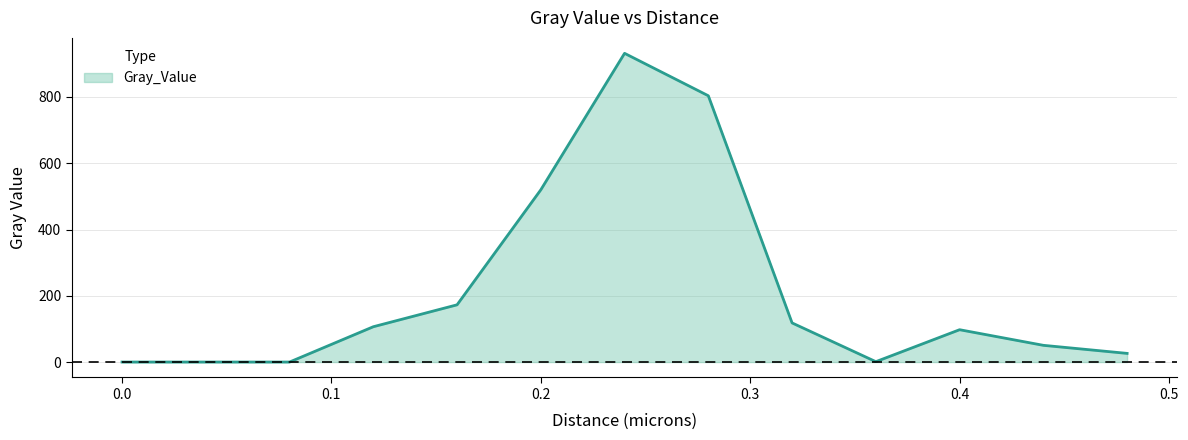

What is the greatest value displayed?

931.8